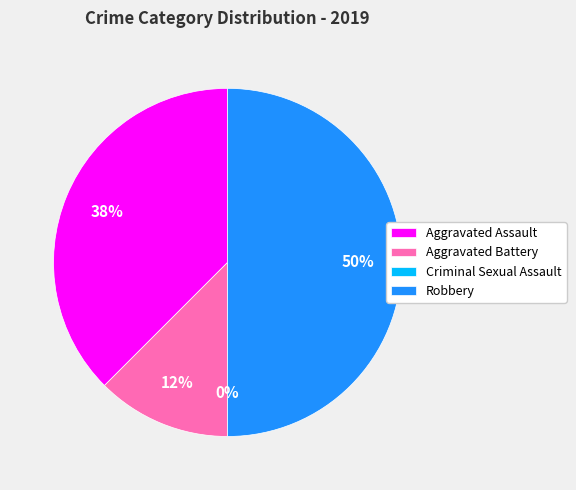

Which category has the smallest portion of the pie?

Criminal Sexual Assault